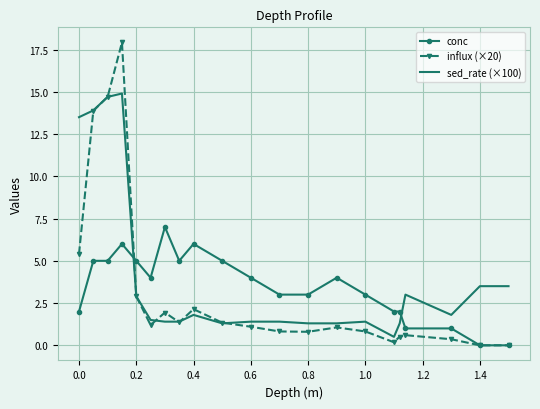

What is the sum of all conc values?

73.0